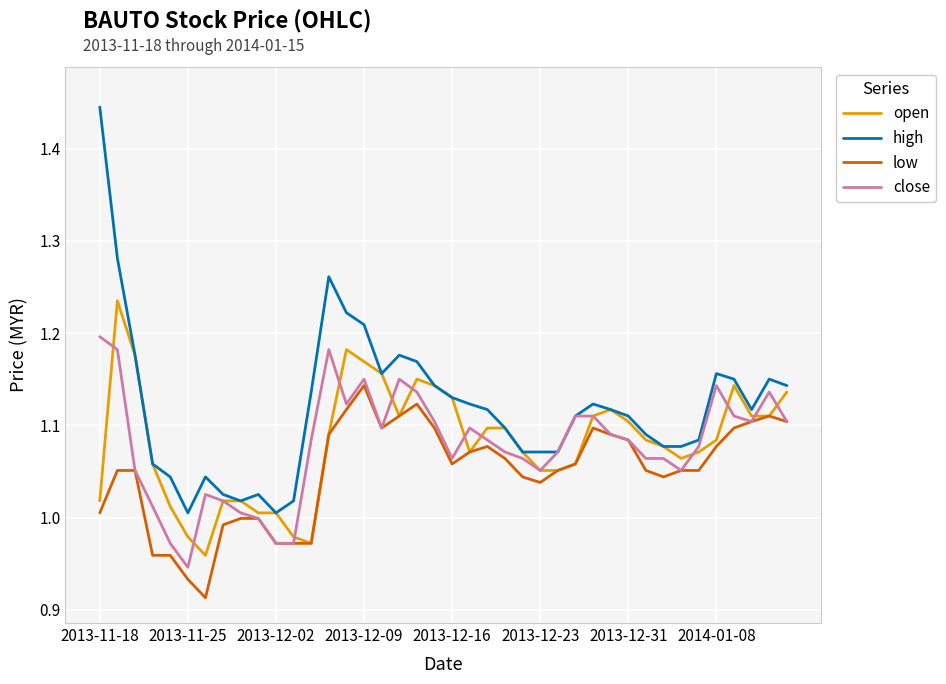

List the series in order of their peak value, highest first.

high, open, close, low